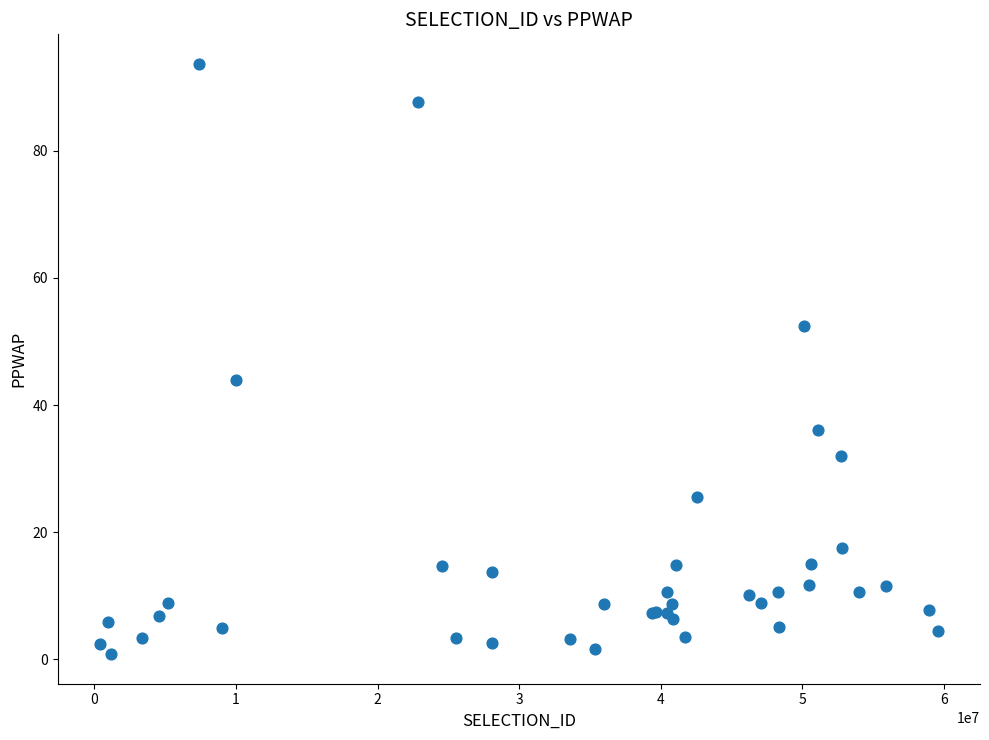

What Y value in the scatter plot is closest to 47?

44.0